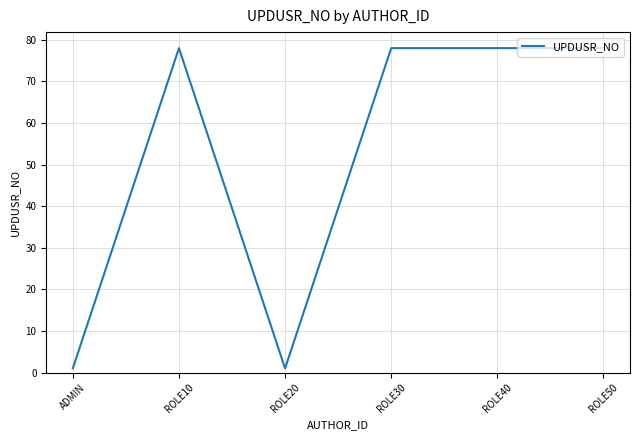

At which category does the data reach its first local valley?

ROLE20